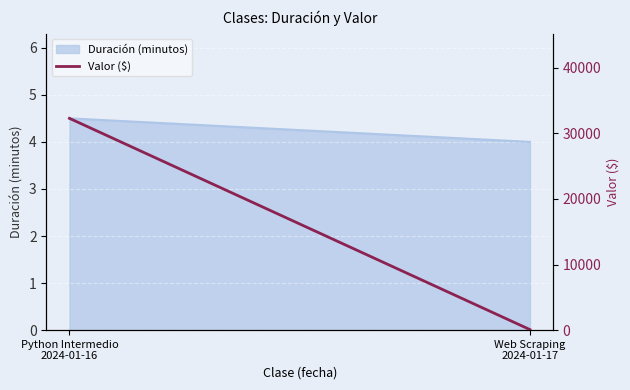

Rank the categories by value from lowest to highest.

Web Scraping
2024-01-17, Python Intermedio
2024-01-16